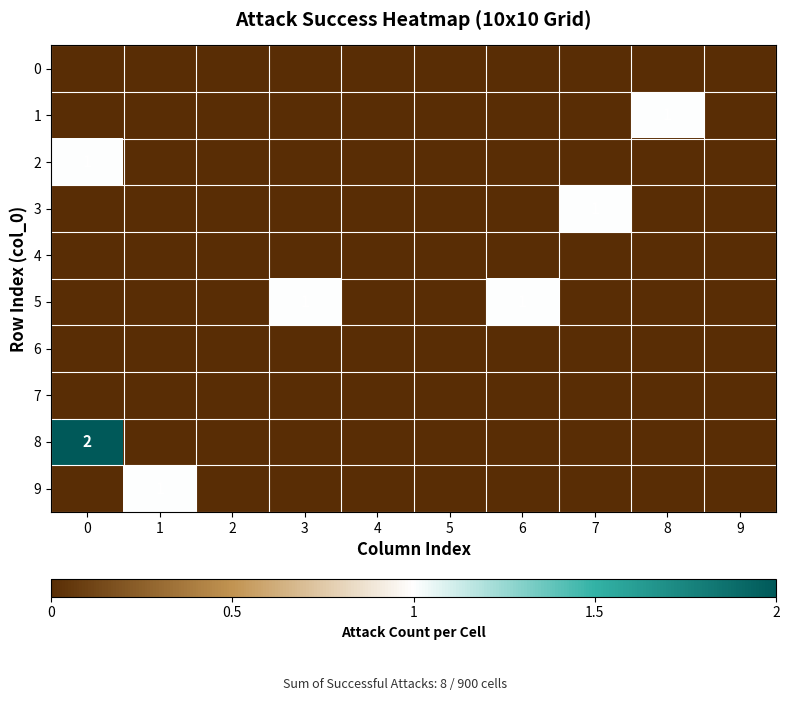

How many values in the 5 series exceed 0?

2